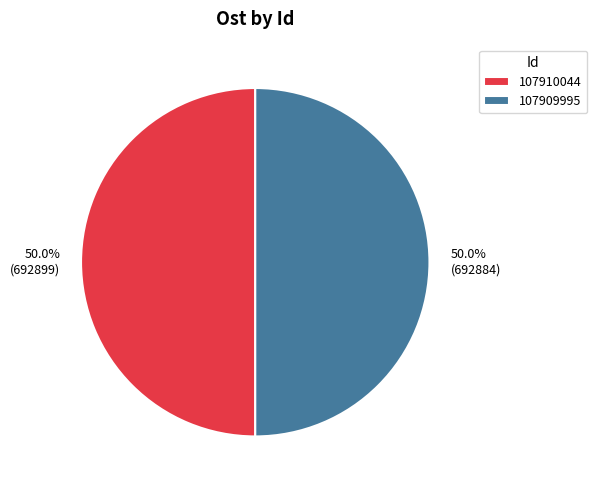

To the nearest percent, what percentage of the pie is 107909995?

50%